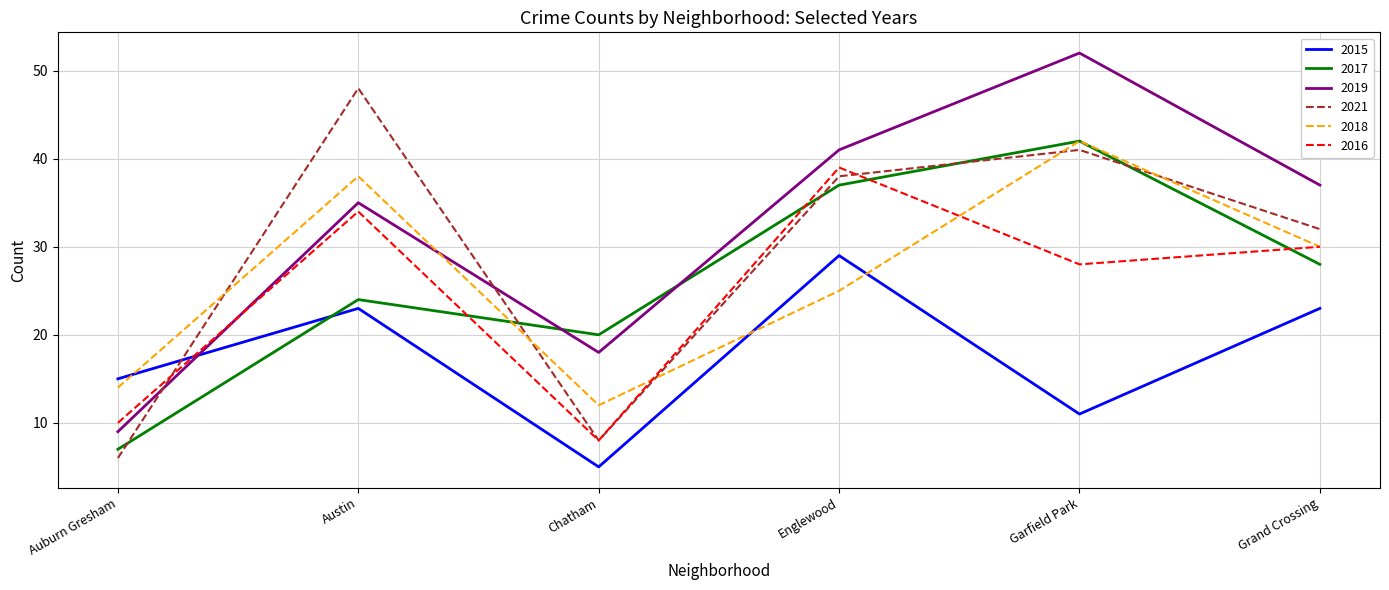

Where is 2015 nearest to the value 17?

Auburn Gresham